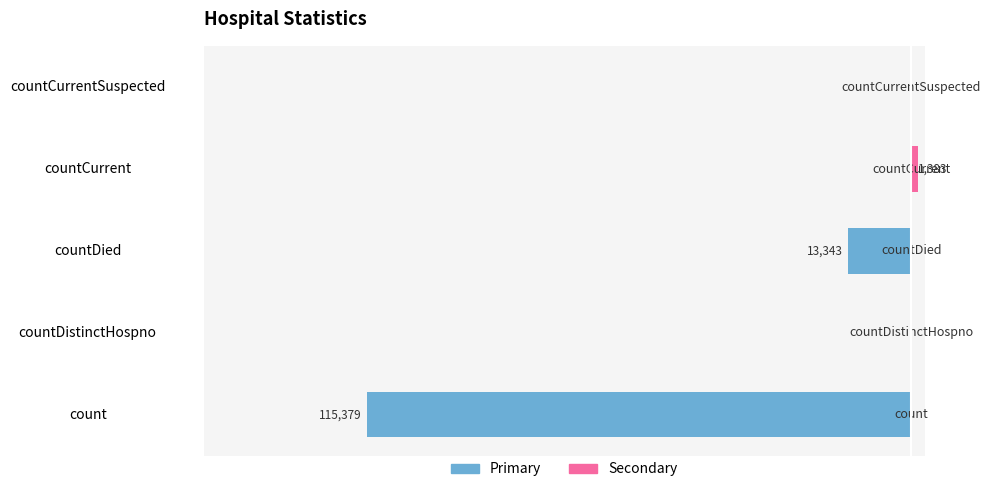

What is the difference between the maximum and minimum values in the Primary series?

115379